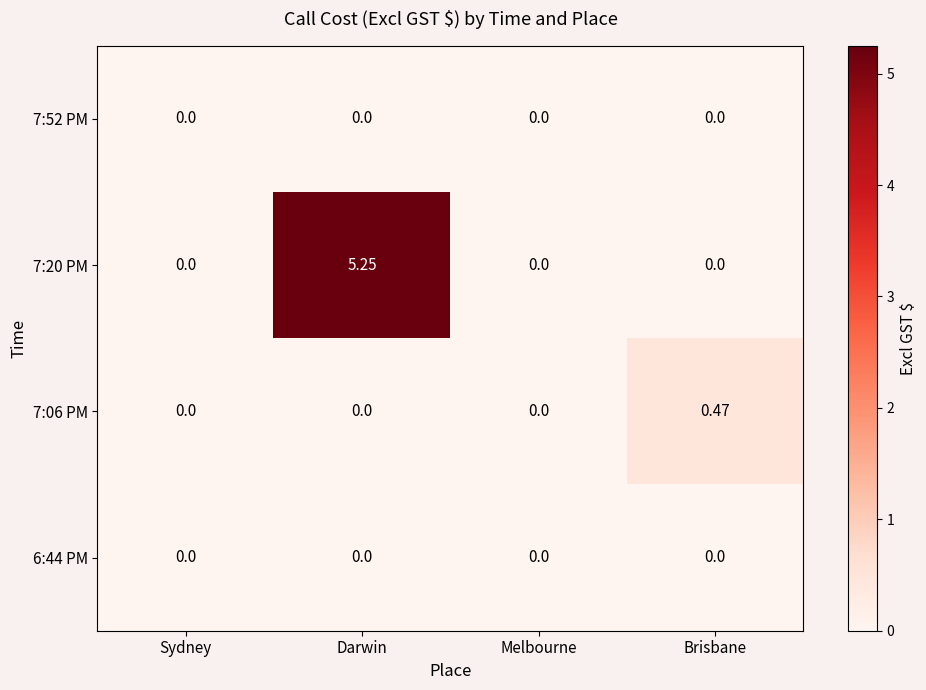

Which category has the highest value in the 7:06 PM series?

Brisbane